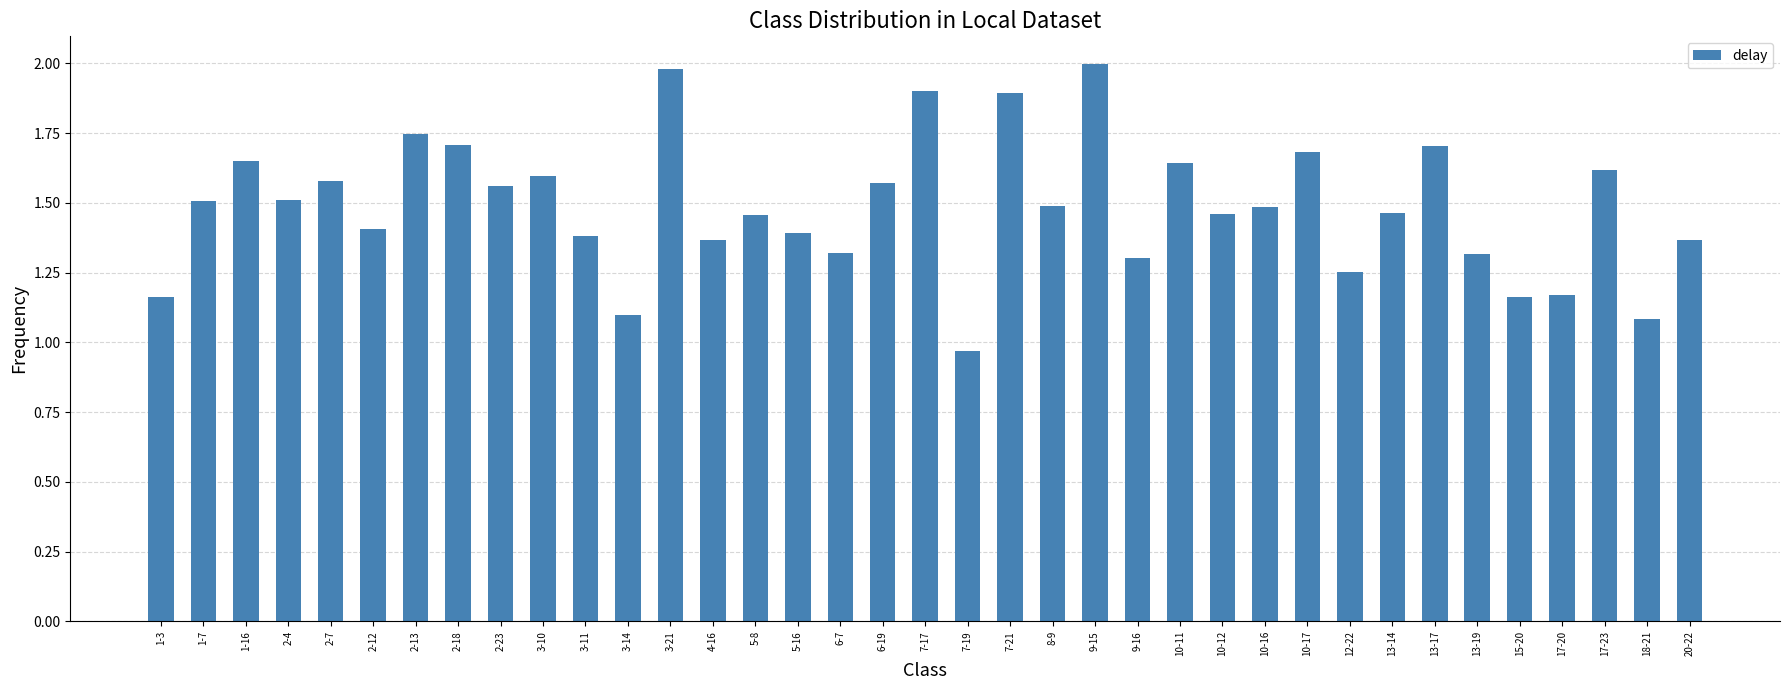

What is the sum of the values at 10-11 and 1-16?

3.3